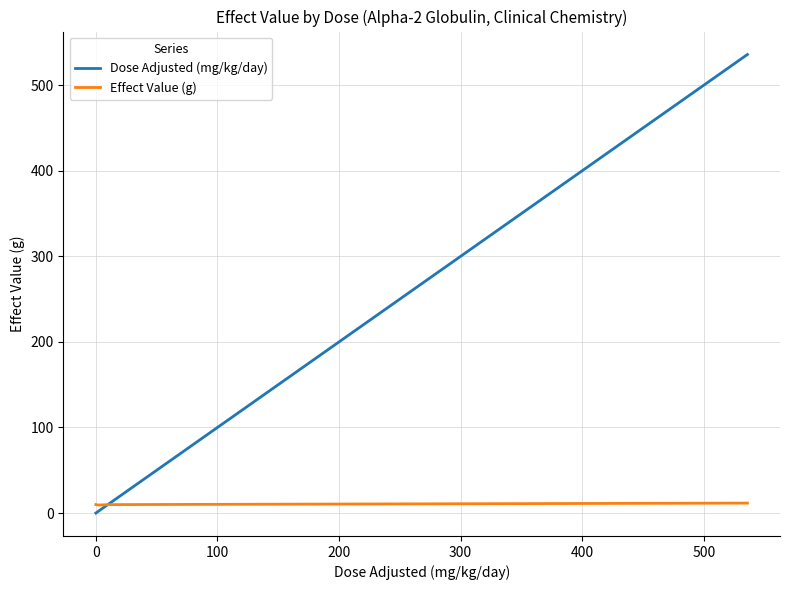

What is the sum of all Effect Value (g) values?

50.8